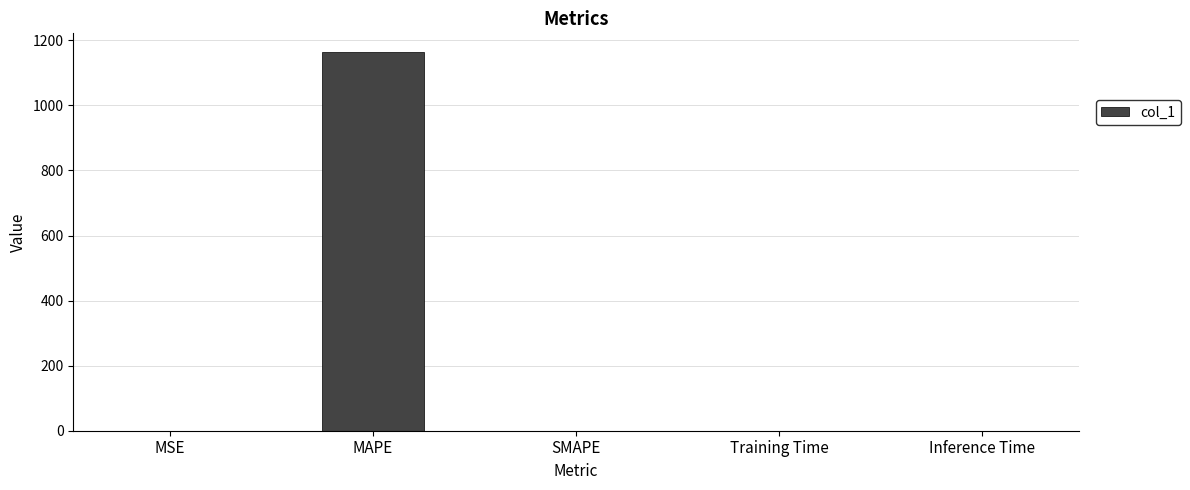

What is the sum of all values?

1163.6